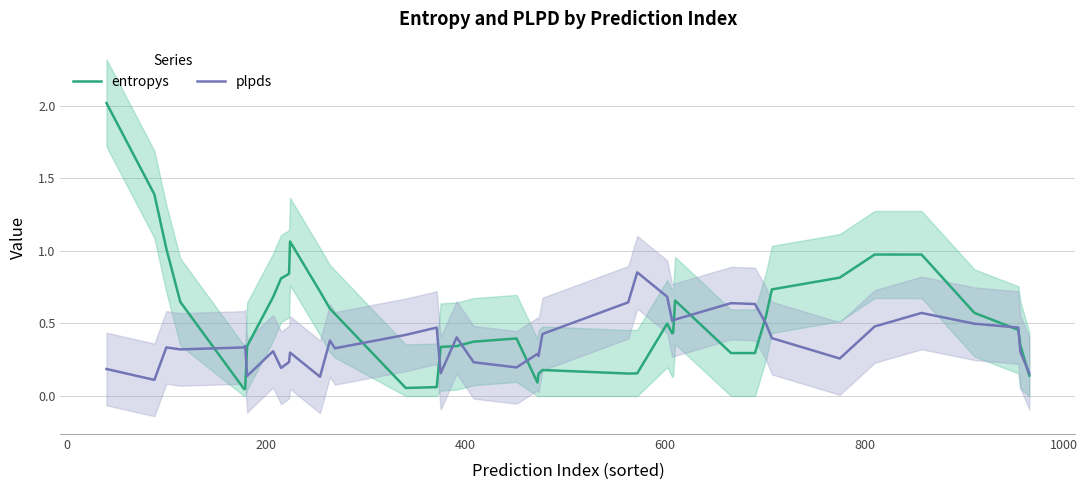

Which series has the largest total across all categories?

entropys